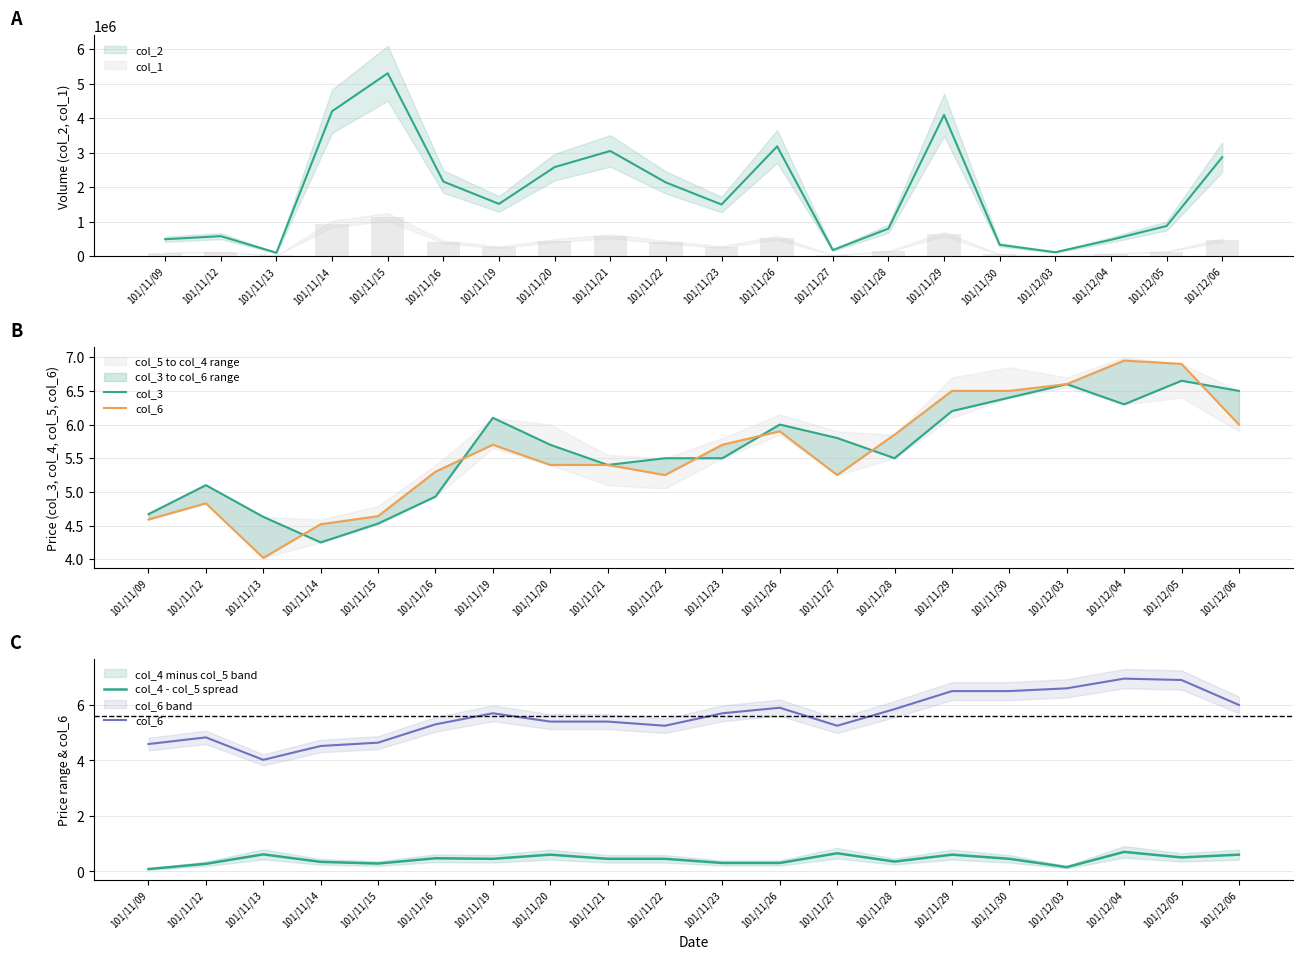

At which label does col_6 first exceed 5?

101/11/16